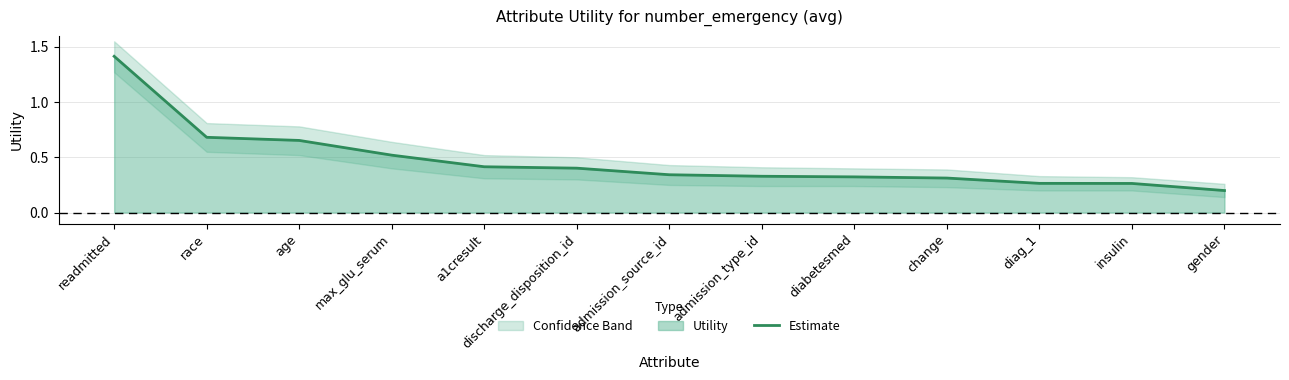

True or false: the data shows 0.3 at admission_type_id.

True